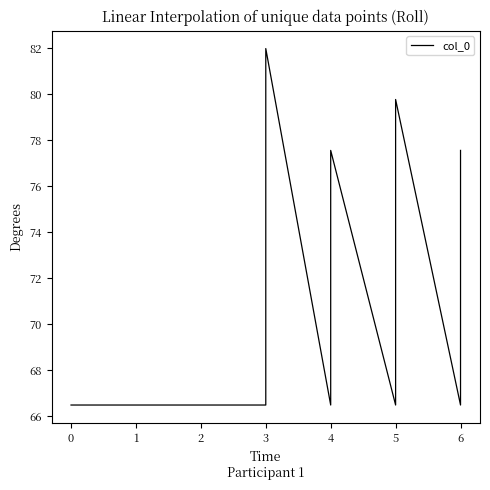

True or false: there are more than 2 points higher than both neighbors.

False